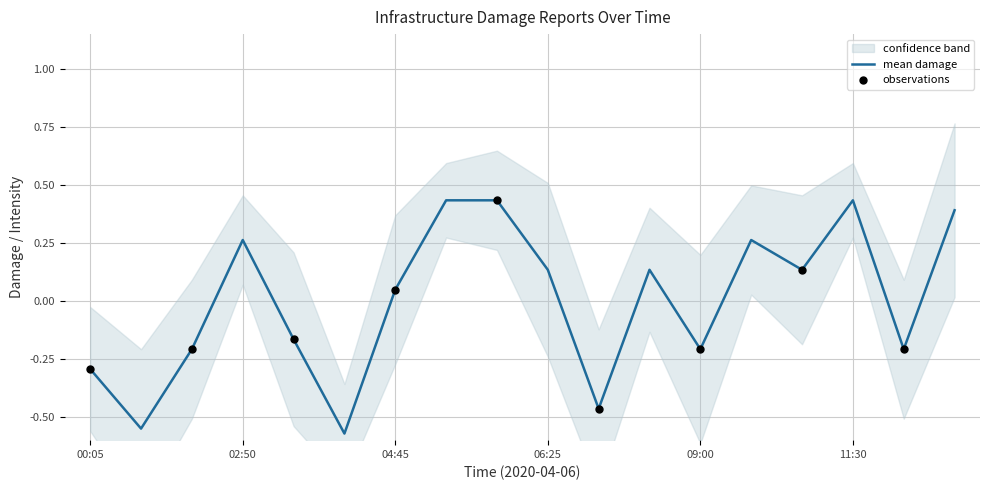

Between 09:10 and 10:15, which is larger?

09:10